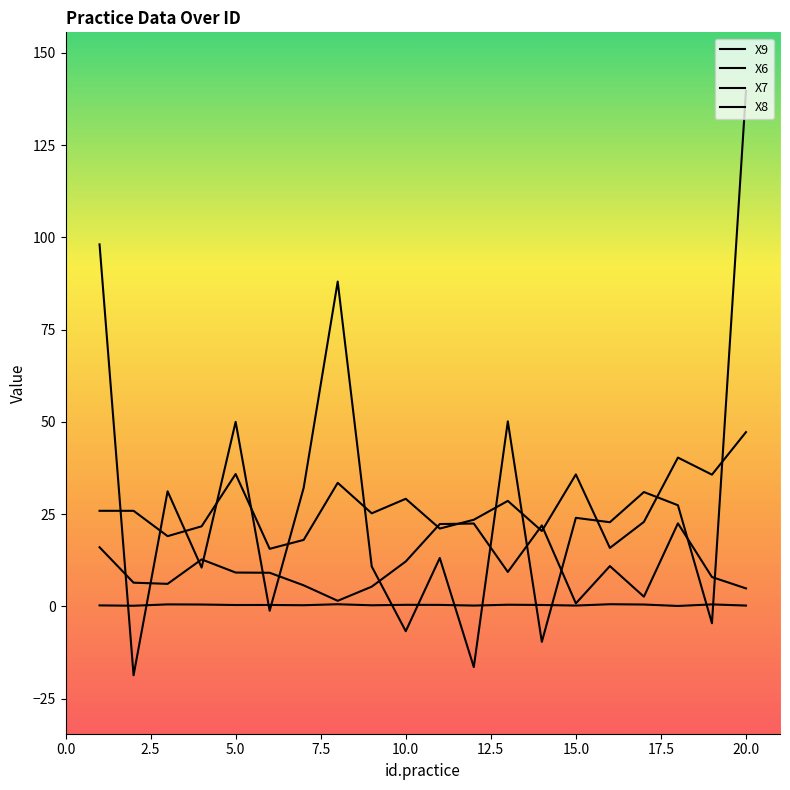

Does the chart have visible grid lines?

No